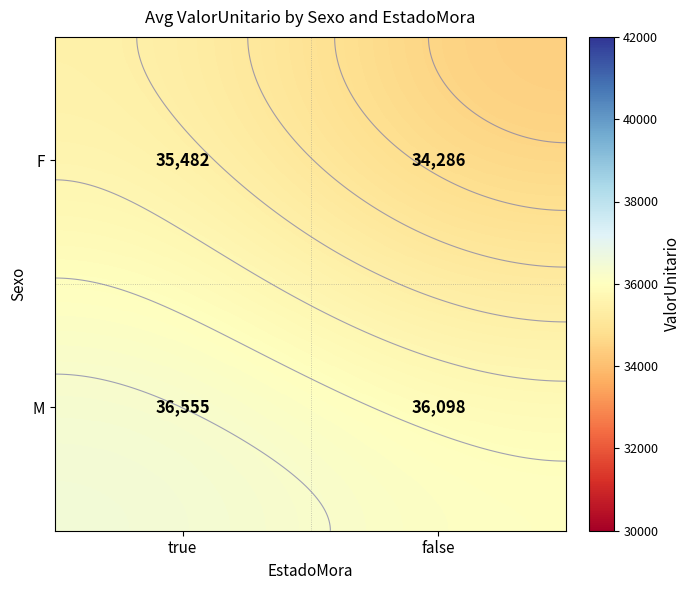

Where does the F series first go above 35482?

true